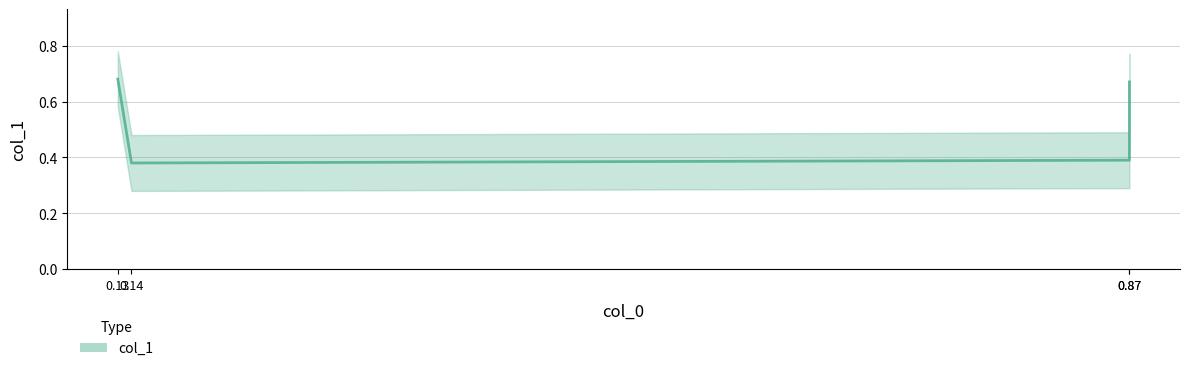

Reading left to right, list all the values displayed in this chart.

0.7	0.4	0.4	0.7